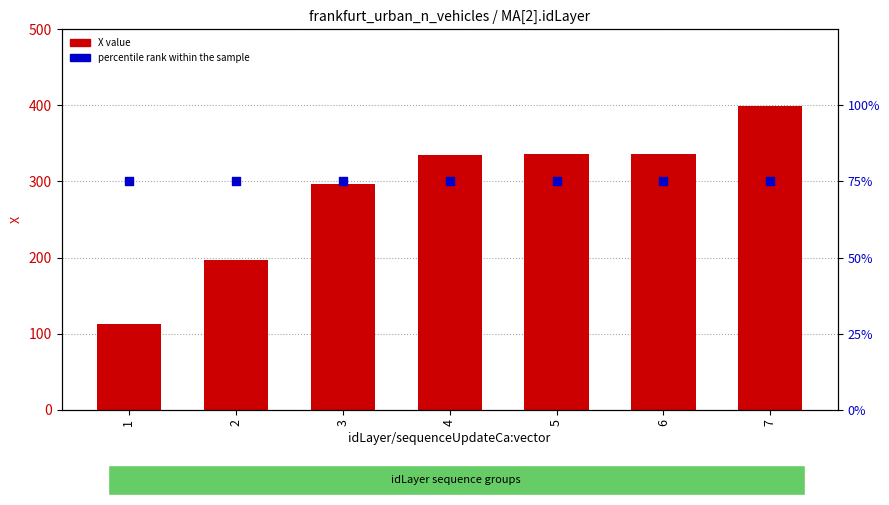

Which series contains the highest Y value?

X value